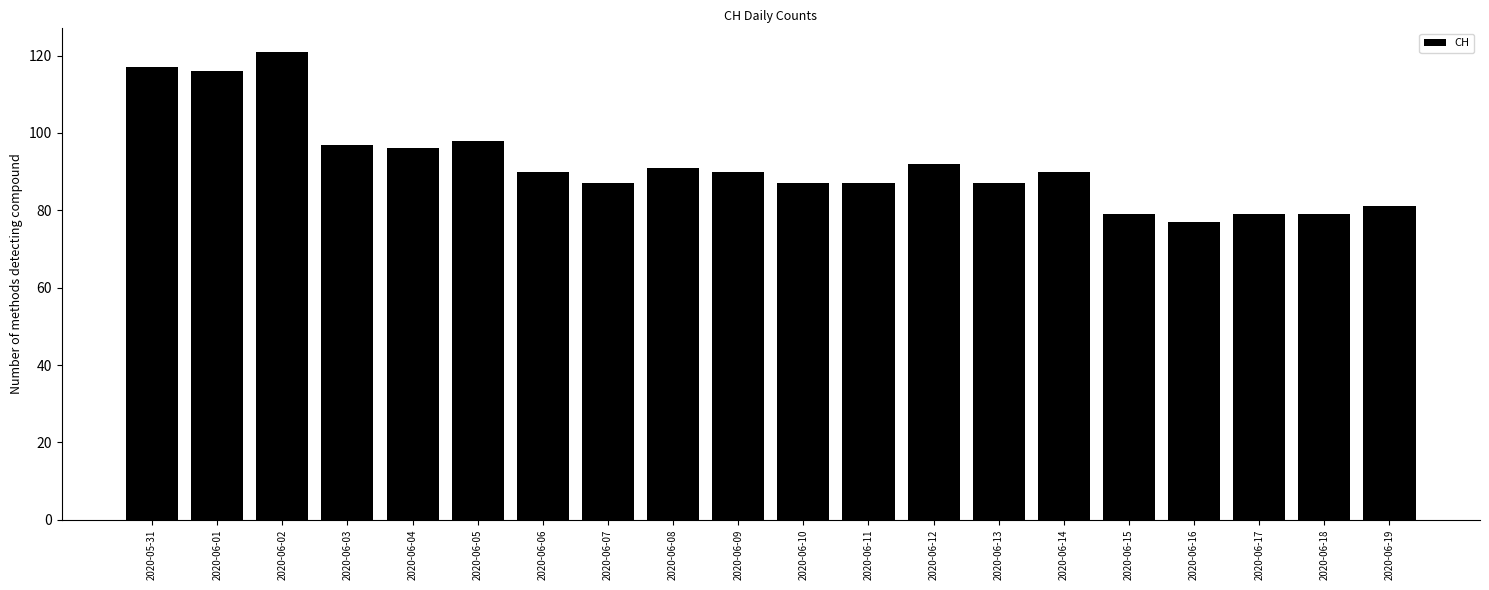

Is it true that the value at 2020-05-31 is 206?

False